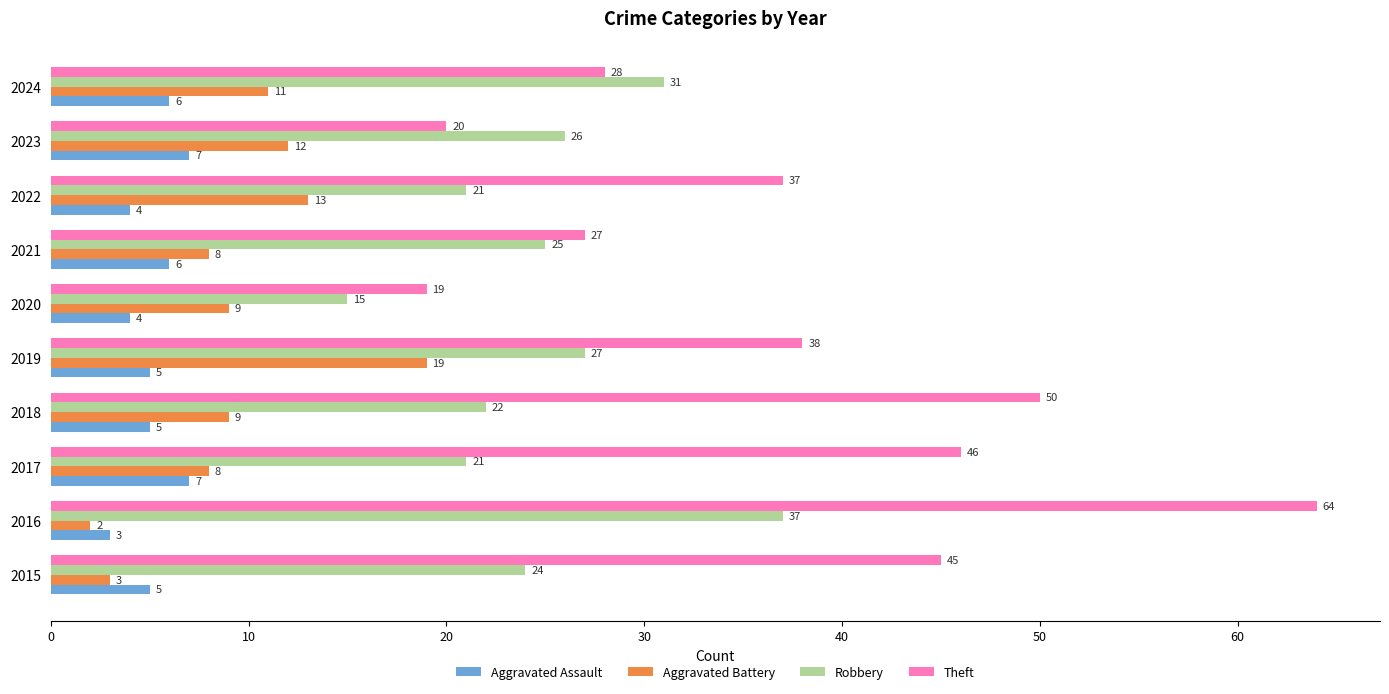

Rank the series at 2018 from lowest to highest value.

Aggravated Assault, Aggravated Battery, Robbery, Theft